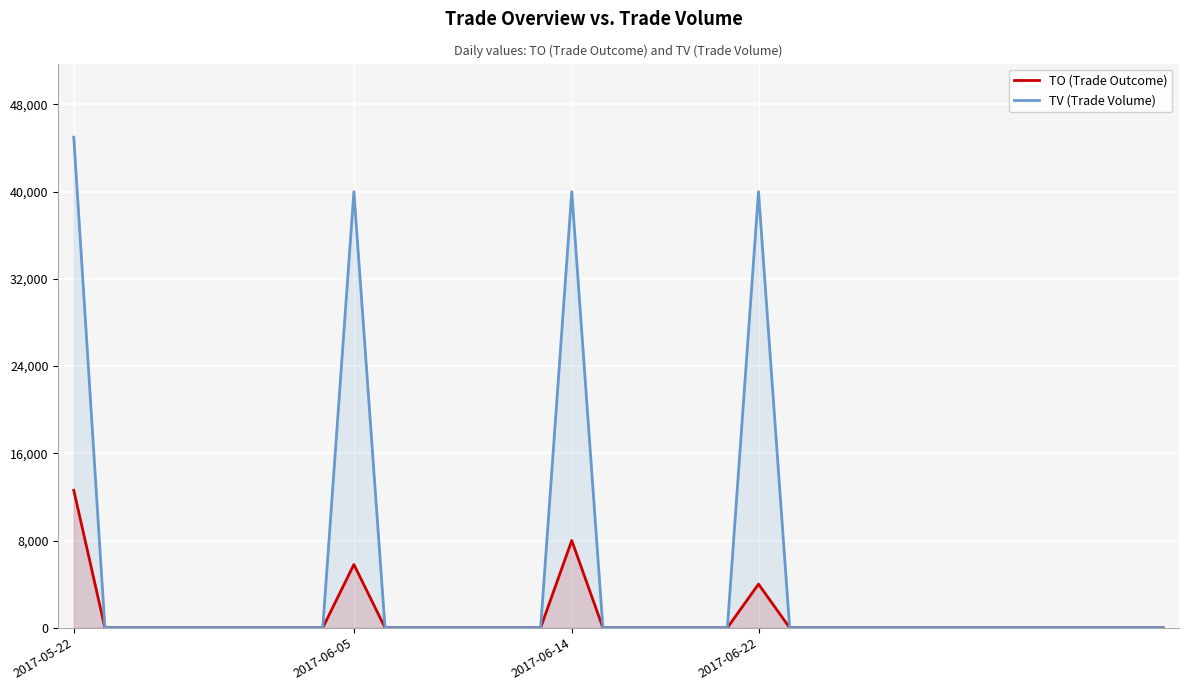

At which label does TV (Trade Volume) reach its peak?

2017-05-22